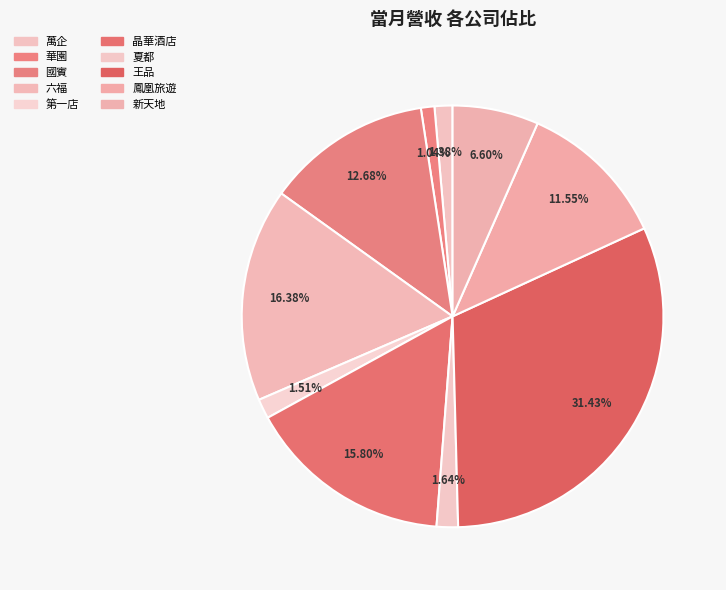

To the nearest percent, what percentage of the pie is 萬企?

1%